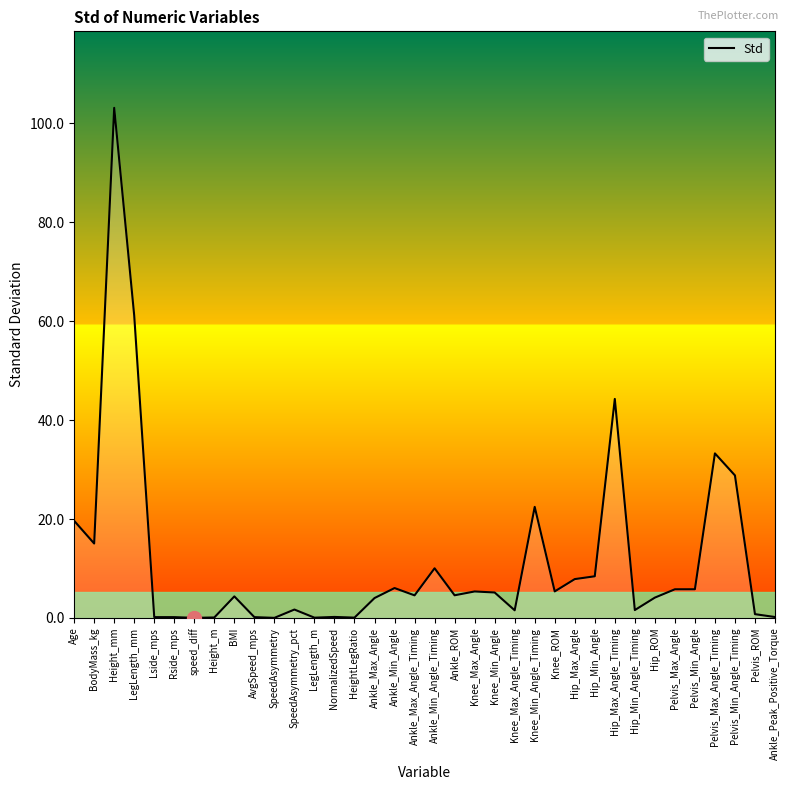

Where does the data first go above 4?

Age